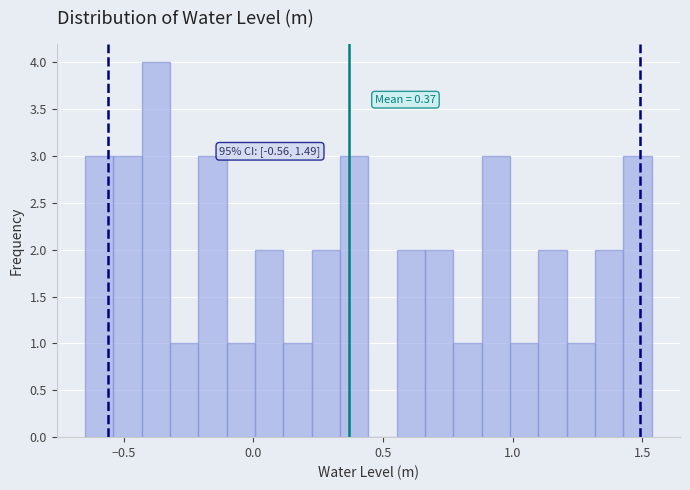

Read against the x-axis, roughly where is the centre of the tallest bar?

-0.40